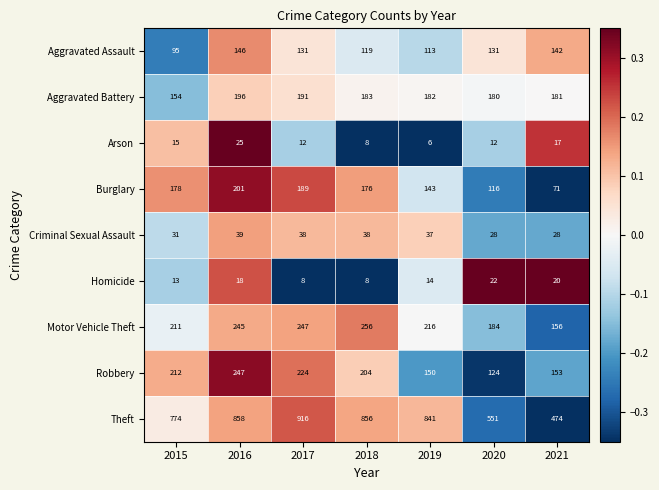

Rank the series by their maximum value, from lowest to highest.

Homicide, Arson, Criminal Sexual Assault, Aggravated Assault, Aggravated Battery, Burglary, Robbery, Motor Vehicle Theft, Theft